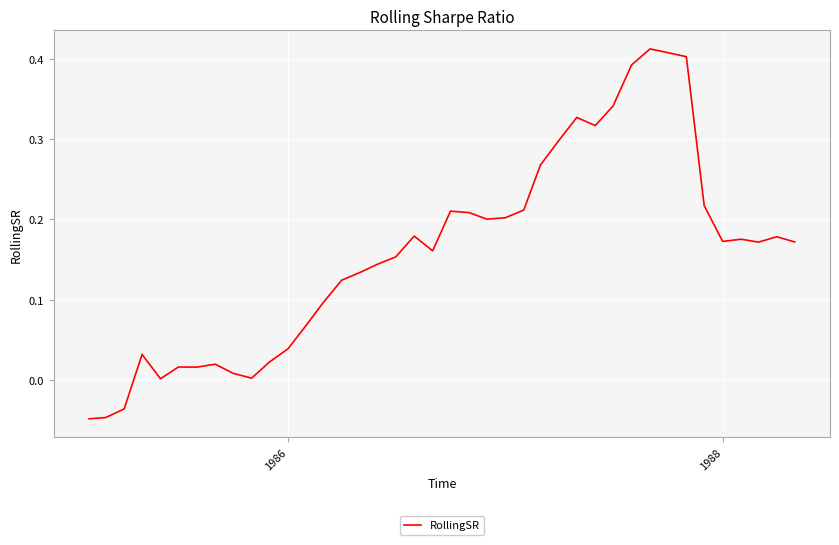

What is the difference between the maximum and minimum values?

0.5